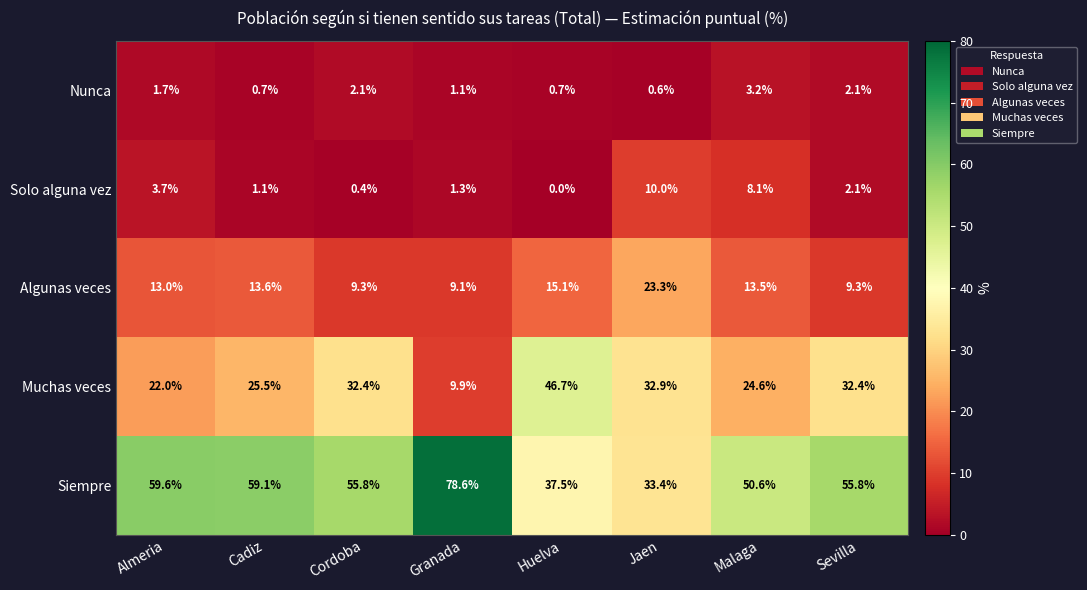

Where is Algunas veces nearest to the value 16?

Huelva